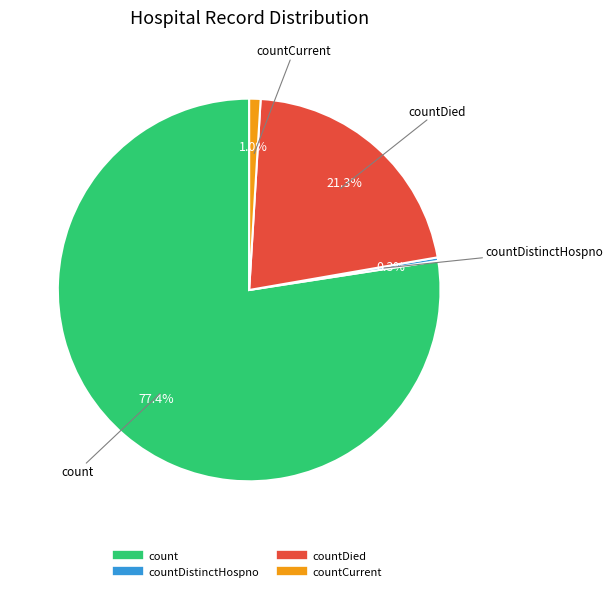

Does any single category account for the majority?

Yes